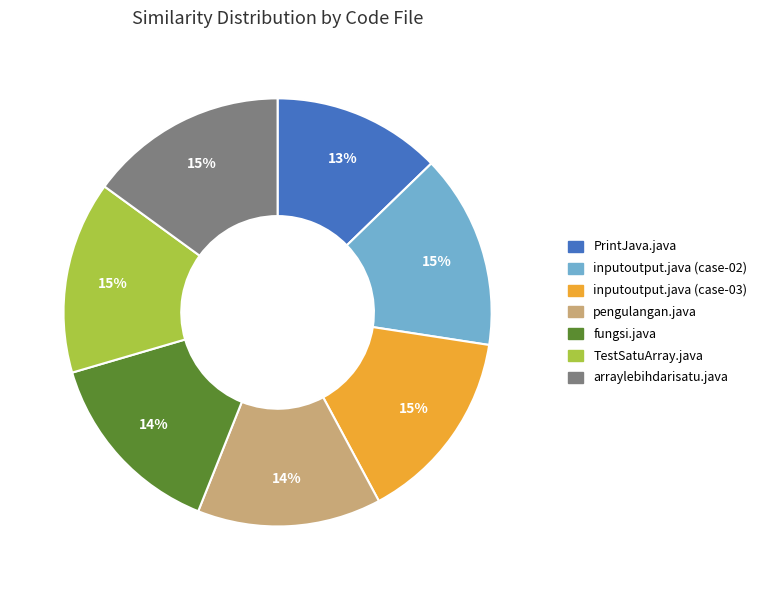

To the nearest percent, what portion does arraylebihdarisatu.java represent?

15%